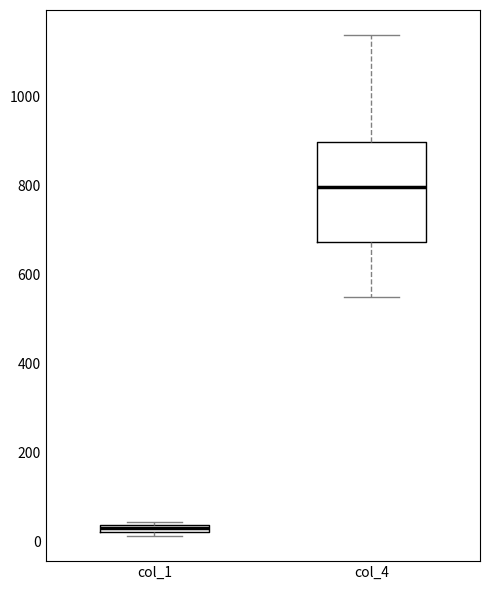

Which box's median line is the highest?

col_4